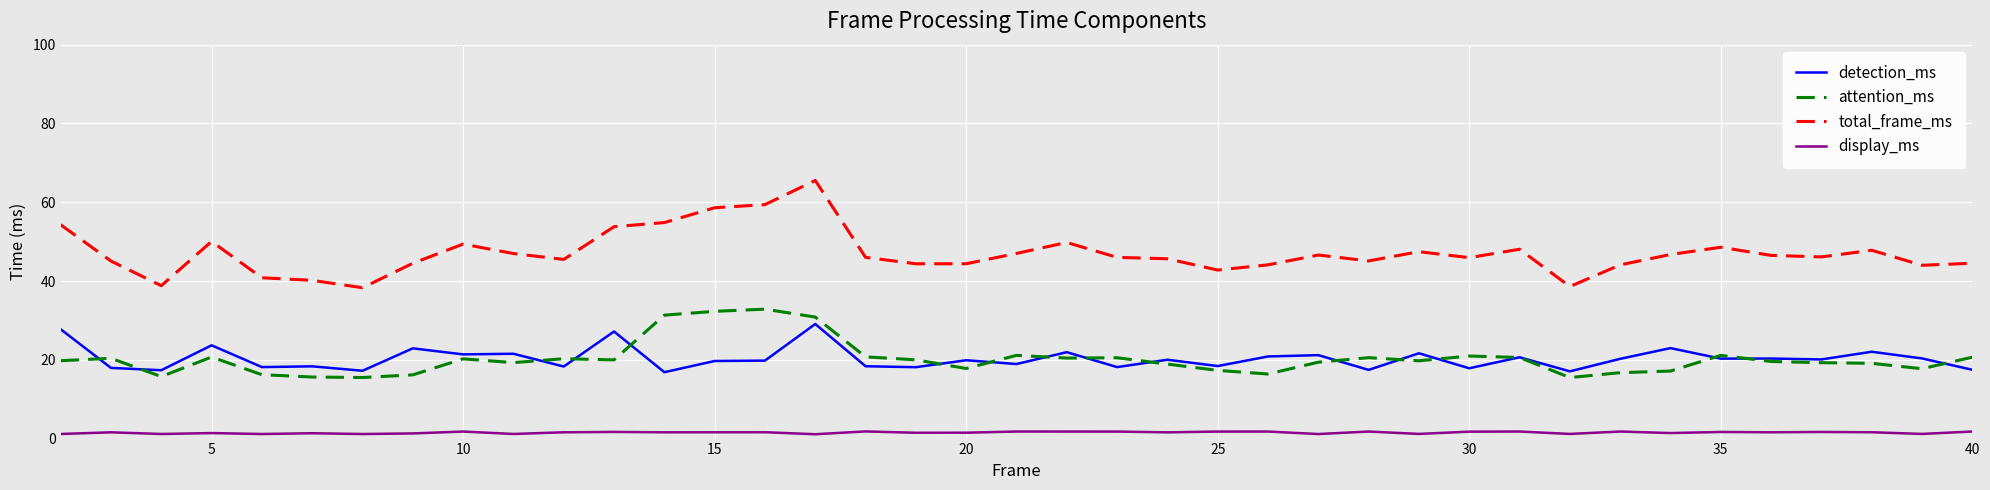

Which series has the largest range (max minus min)?

total_frame_ms